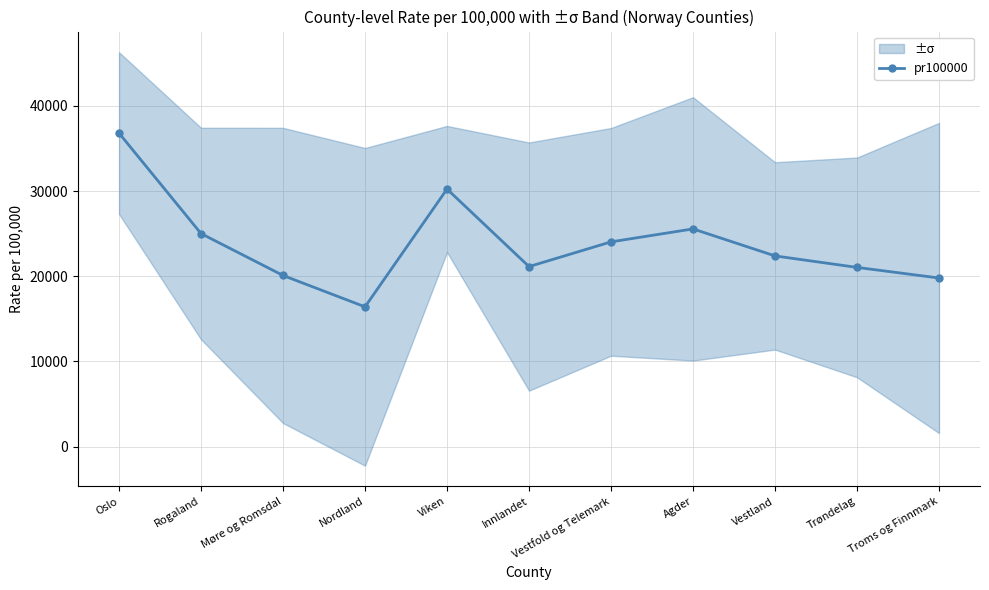

What is the value of the 5th point from the left?

30240.4